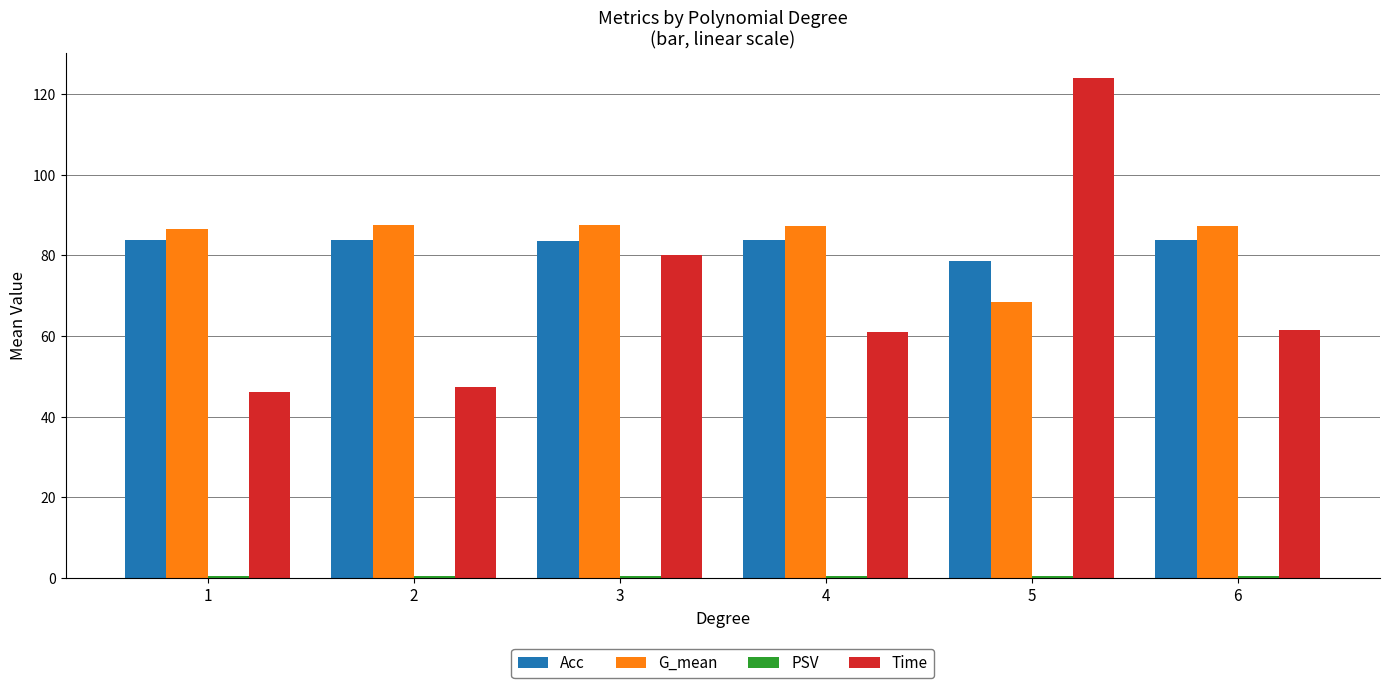

What is the difference between the second highest and minimum values in the Acc series?

5.4